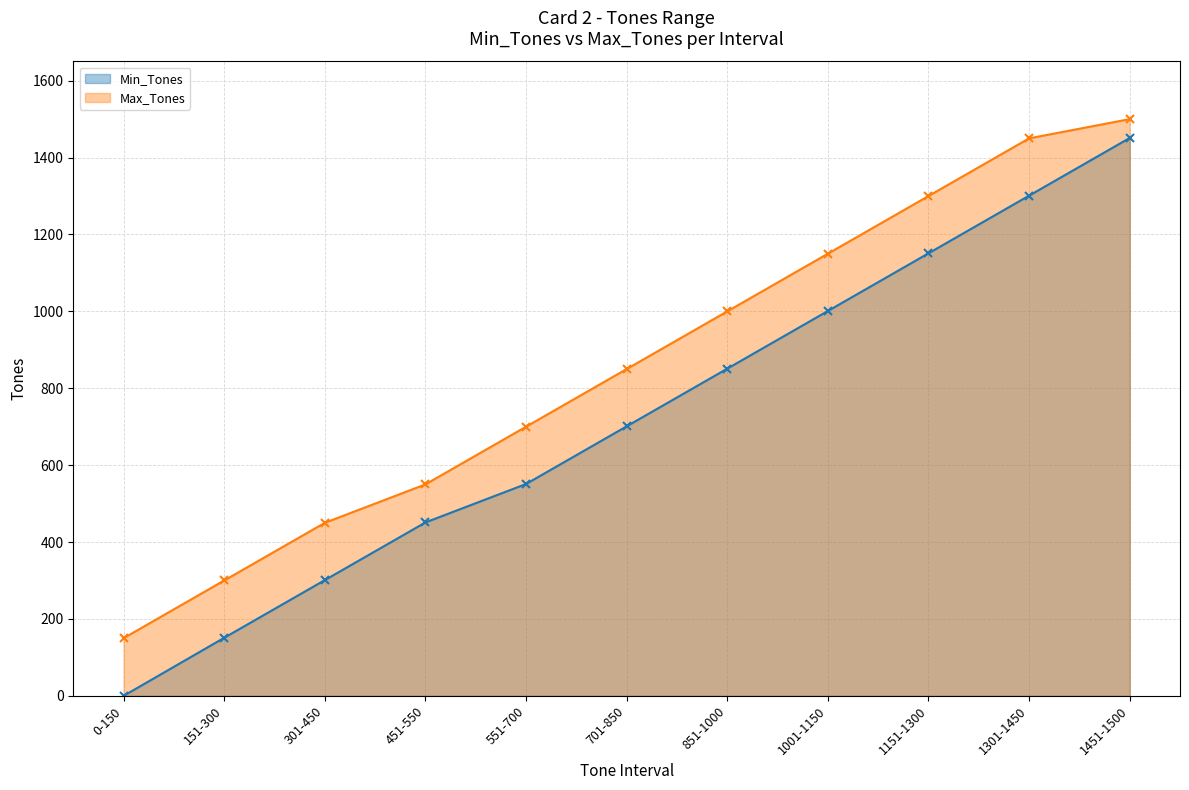

True or false: Min_Tones and Max_Tones intersect in this chart.

False